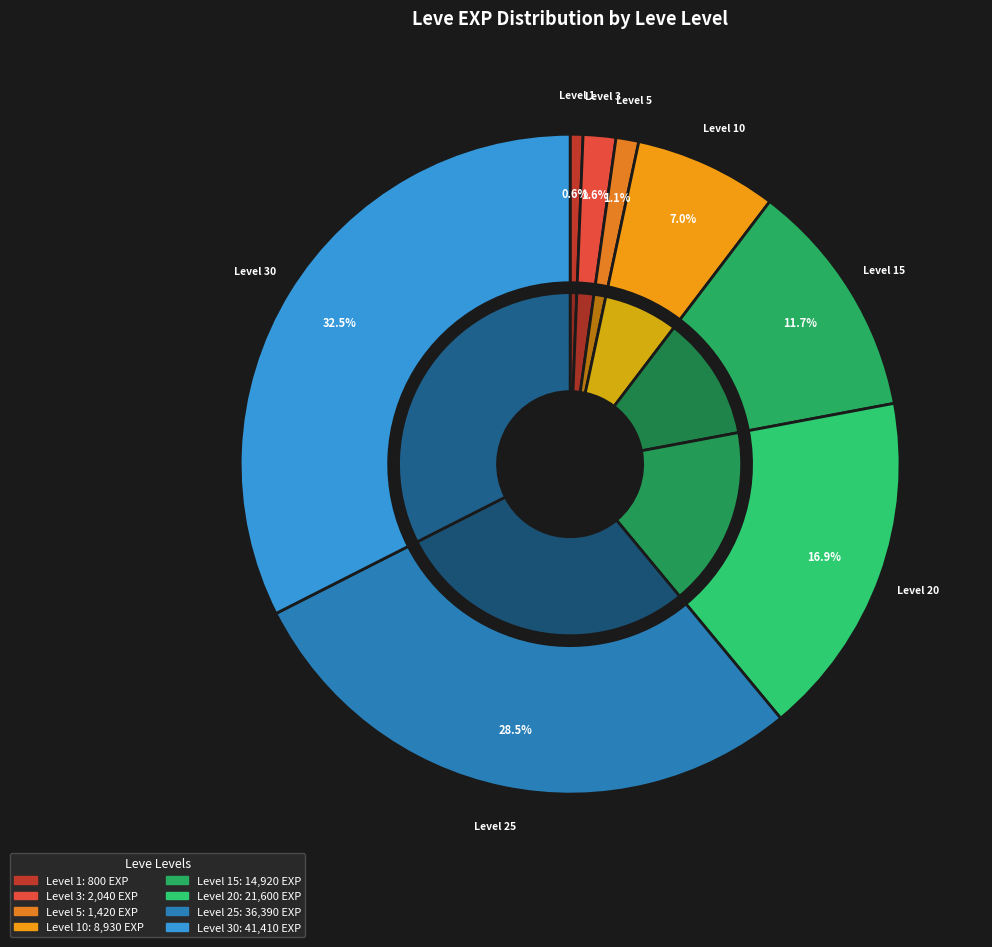

Combined, do 15 and 1 account for over 50%?

No